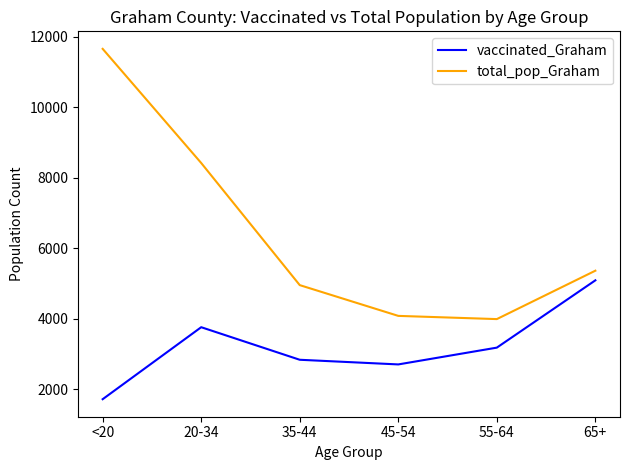

How many values in the total_pop_Graham series are below 5366?

3